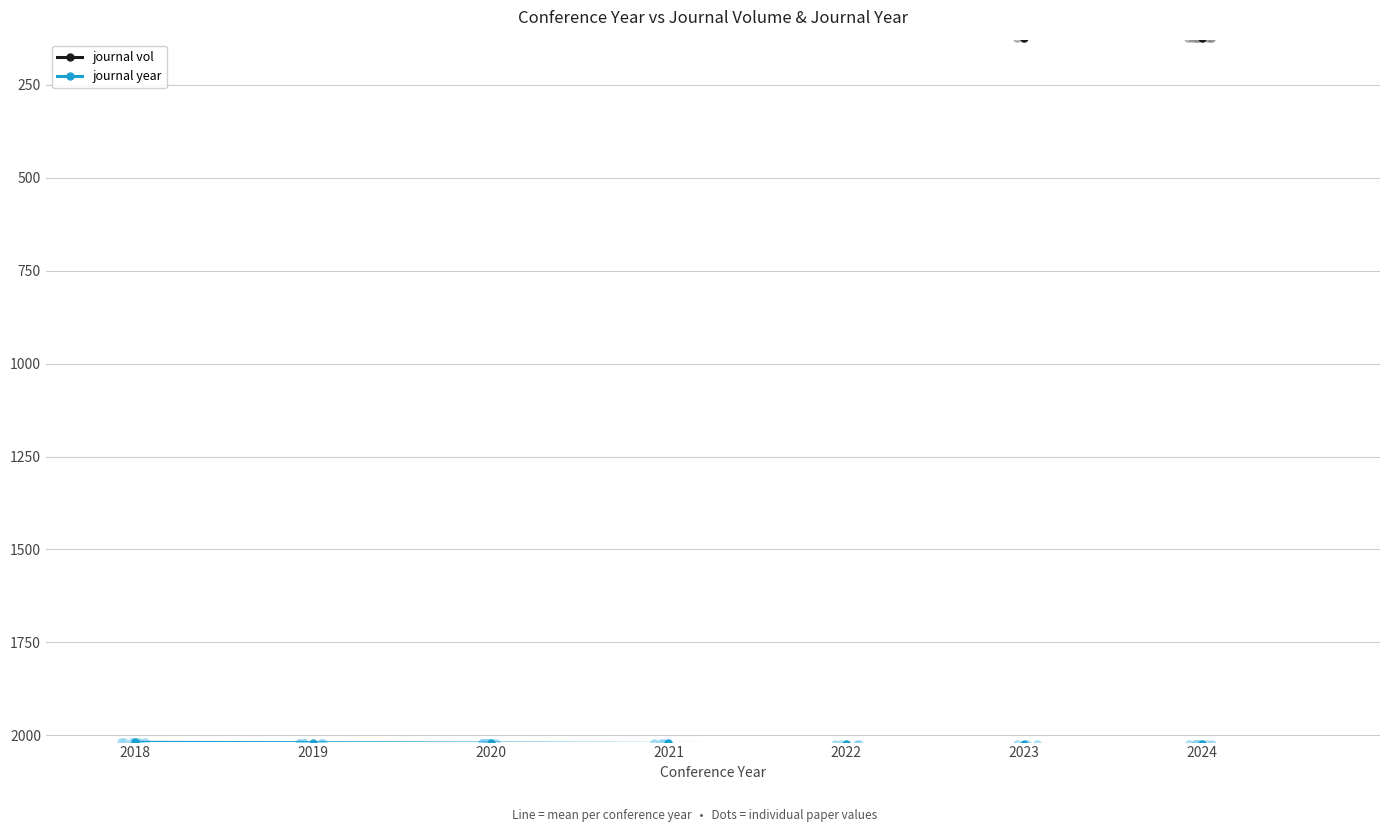

Which series has the largest total across all categories?

journal year